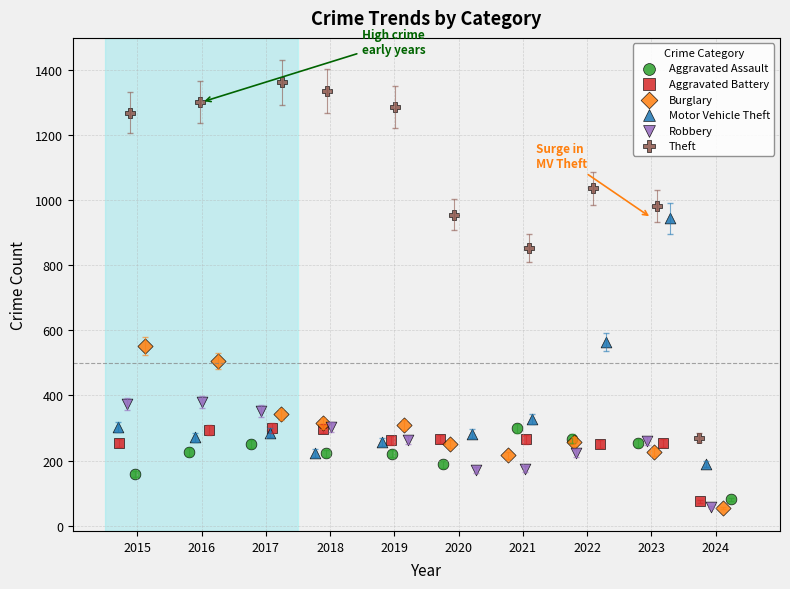

What are all the series names shown in the legend?

Aggravated Assault, Aggravated Battery, Burglary, Motor Vehicle Theft, Robbery, Theft